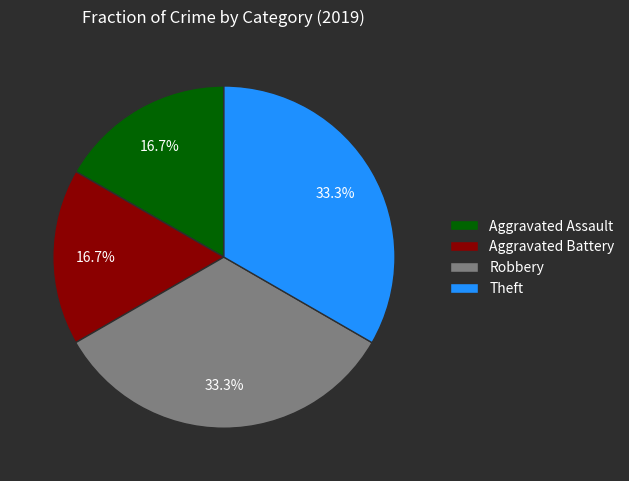

How many slices are in this pie chart?

4